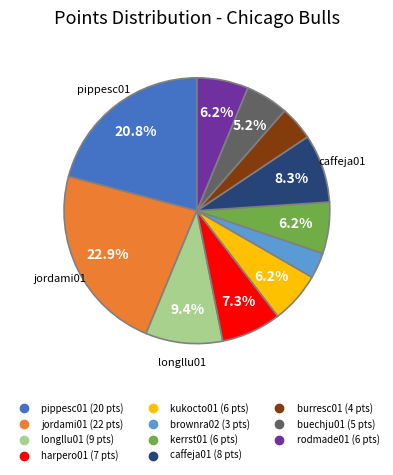

To the nearest percent, what is the combined percentage of rodmade01 and buechju01?

11%